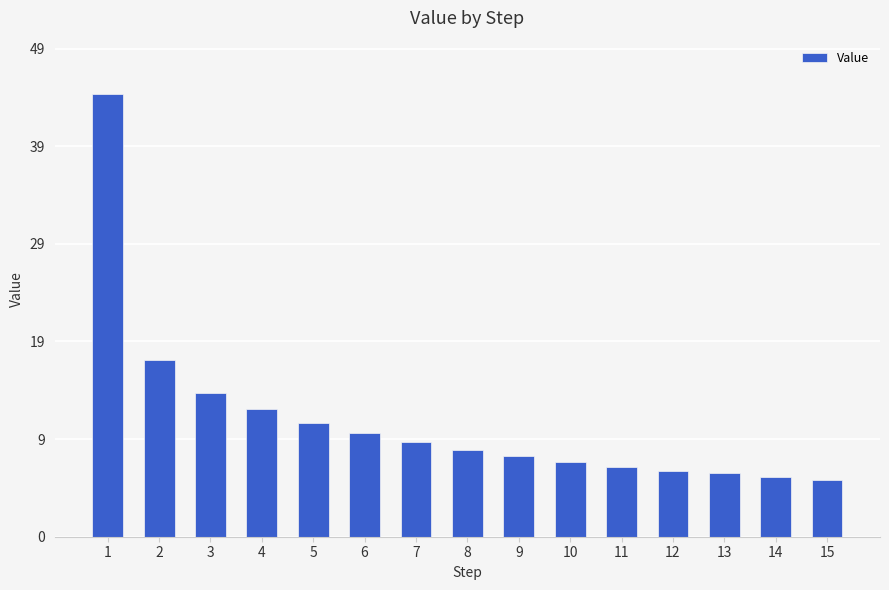

How many series are shown in this chart?

1